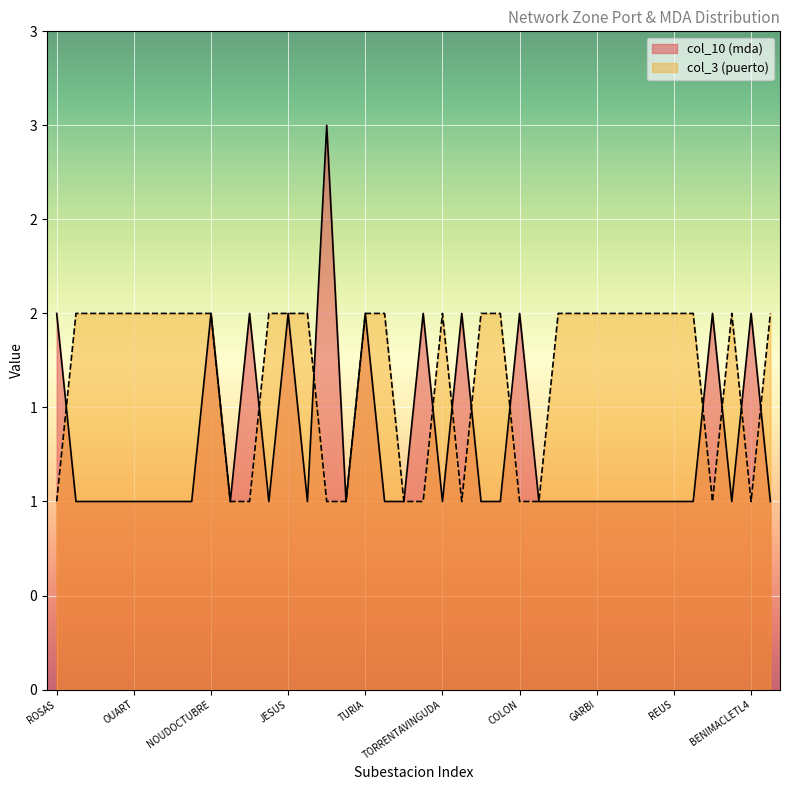

Rank the series by their maximum value, from highest to lowest.

col_10 (mda), col_3 (puerto)